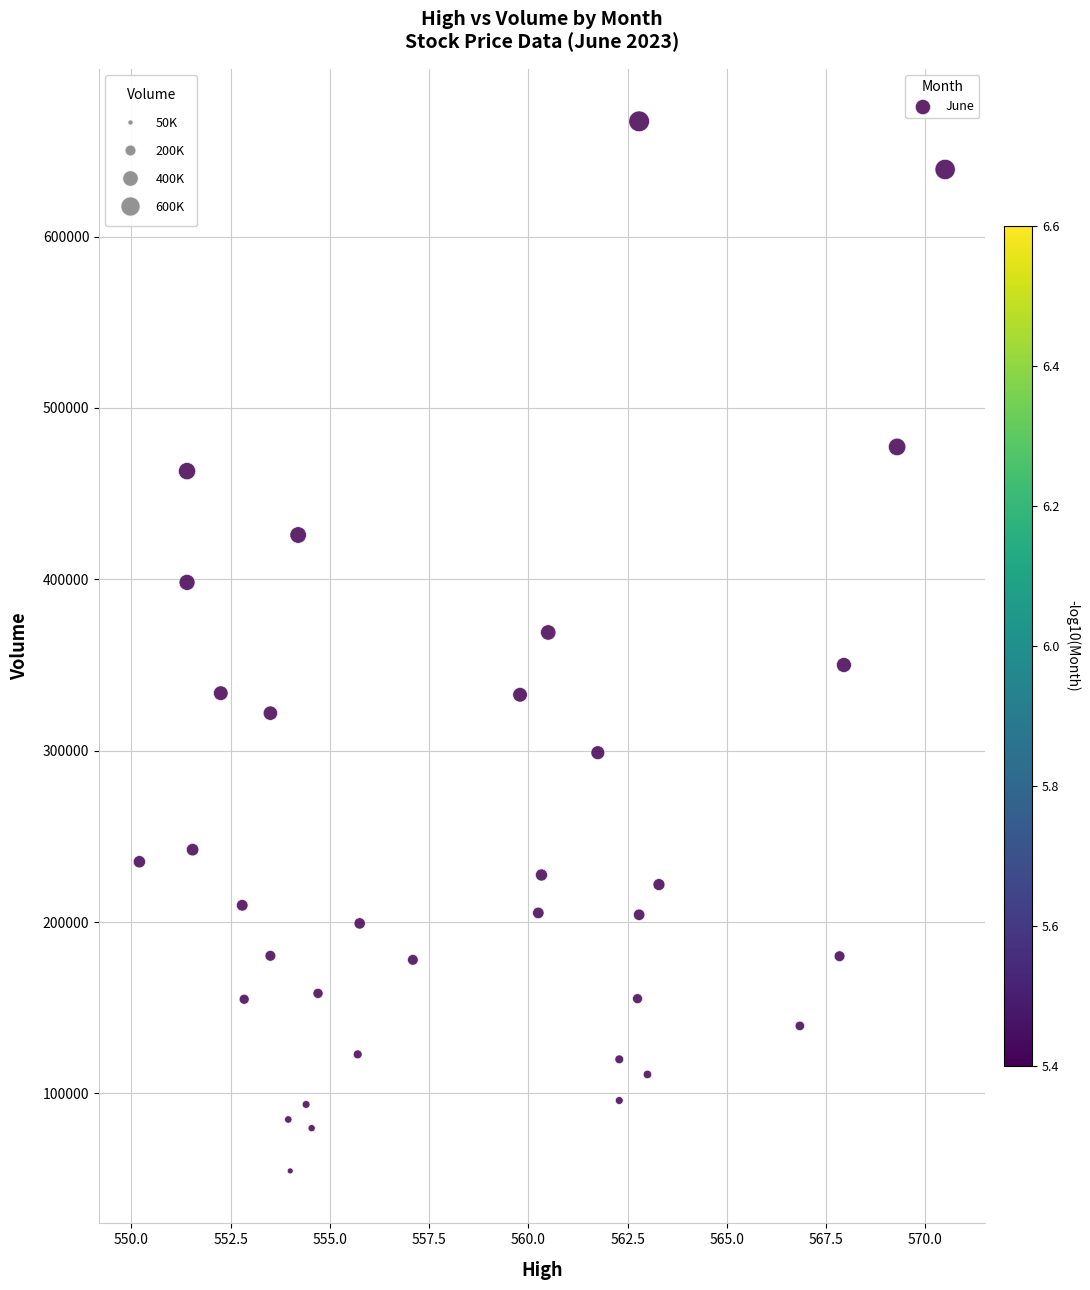

What is the range of Y values (max minus min)?

612399